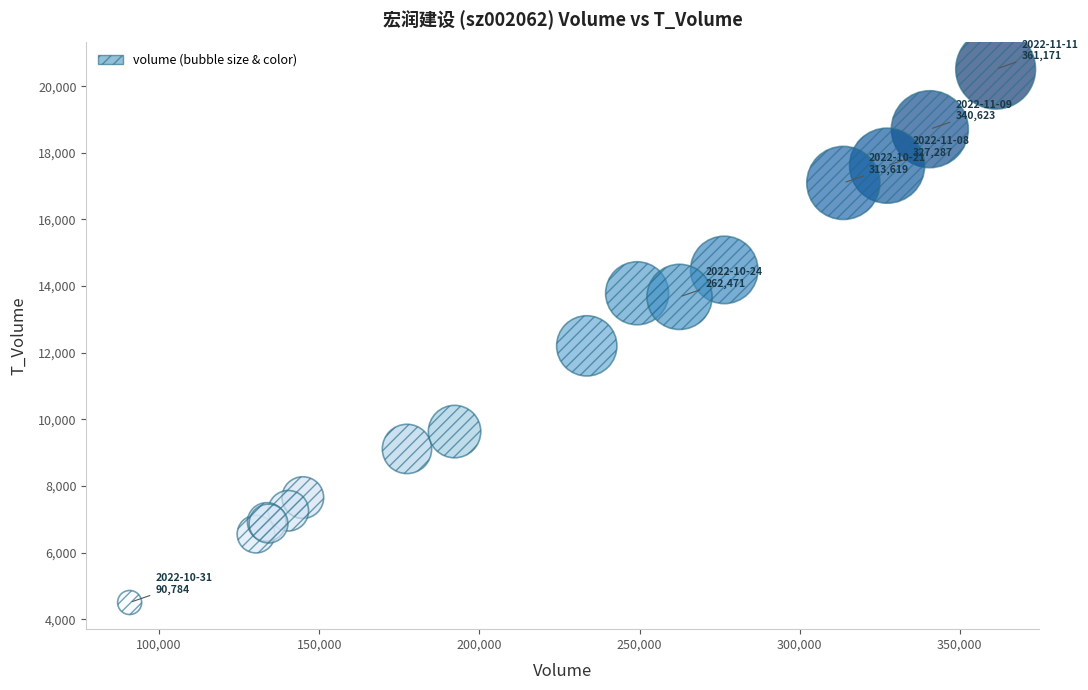

What Y value in the scatter plot is closest to 12507?

12206